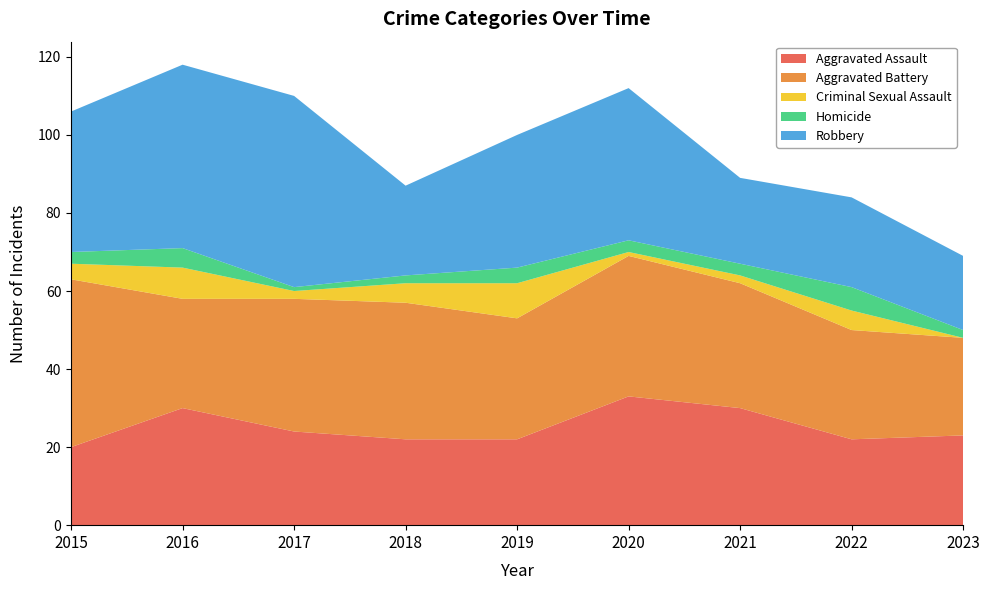

Reading left to right, transcribe all the data shown in this chart.

Aggravated Assault: 20	30	24	22	22	33	30	22	23
Aggravated Battery: 43	28	34	35	31	36	32	28	25
Criminal Sexual Assault: 4	8	2	5	9	1	2	5	0
Homicide: 3	5	1	2	4	3	3	6	2
Robbery: 36	47	49	23	34	39	22	23	19